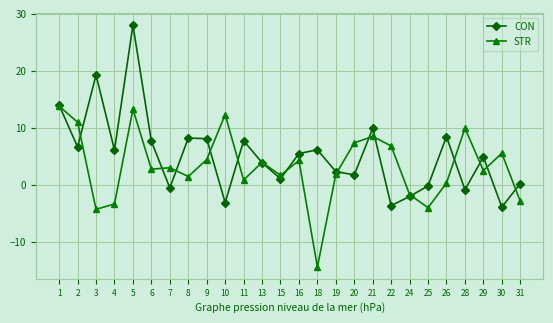

What is the sum of all STR values?

85.2